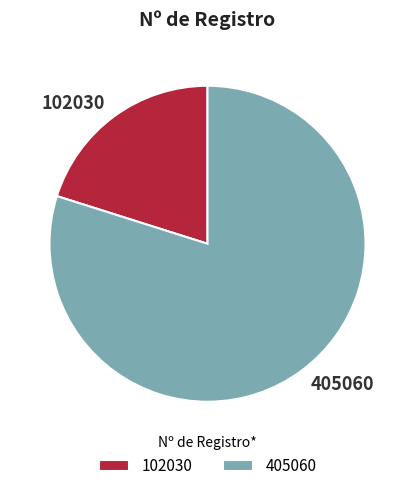

How many slices are in this pie chart?

2